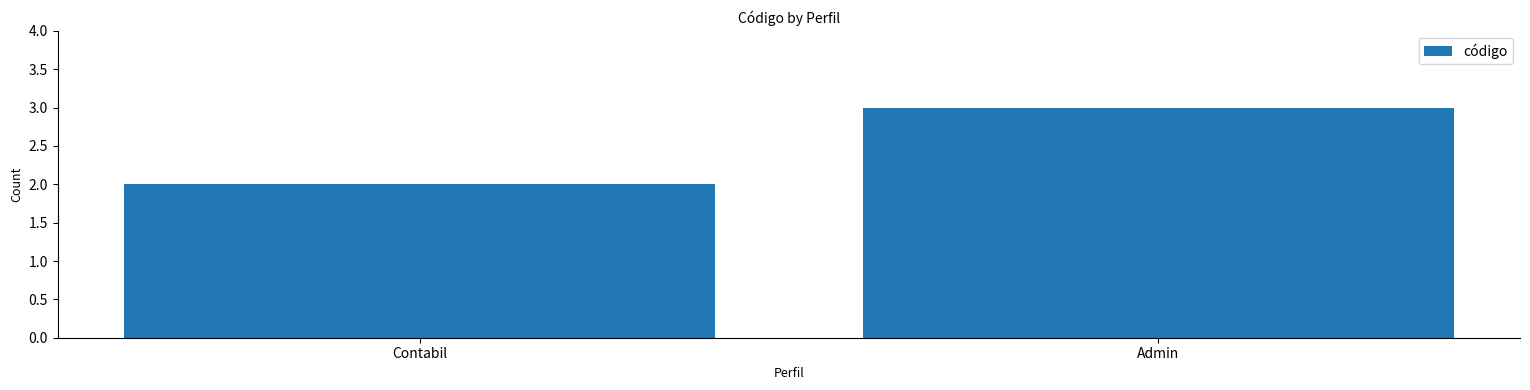

What is the approximate value at Admin?

3